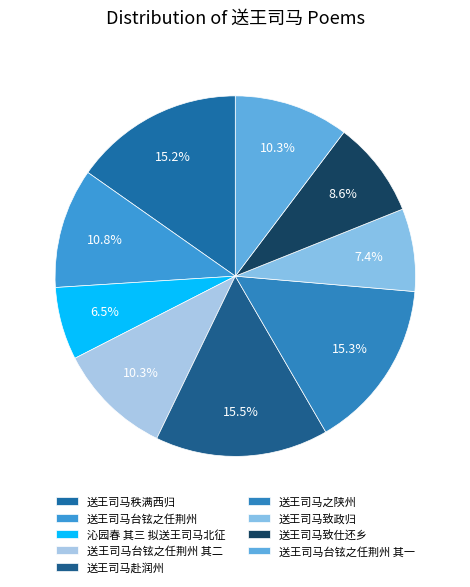

Combined, what portion of the pie is 送王司马台铉之任荆州 其二 and 送王司马之陕州?

25.6%